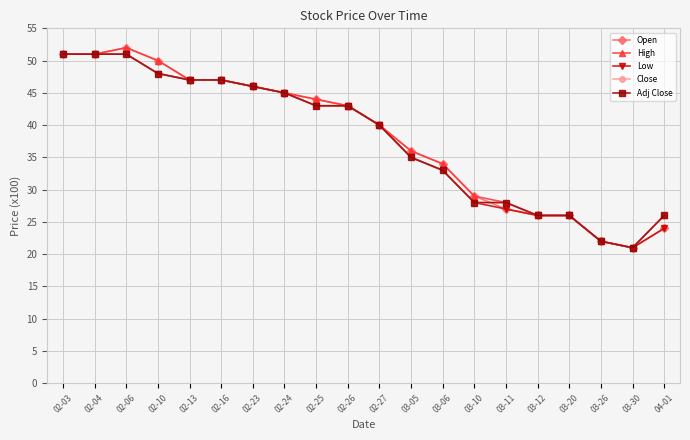

How many intersections are there between Open and Adj Close?

1